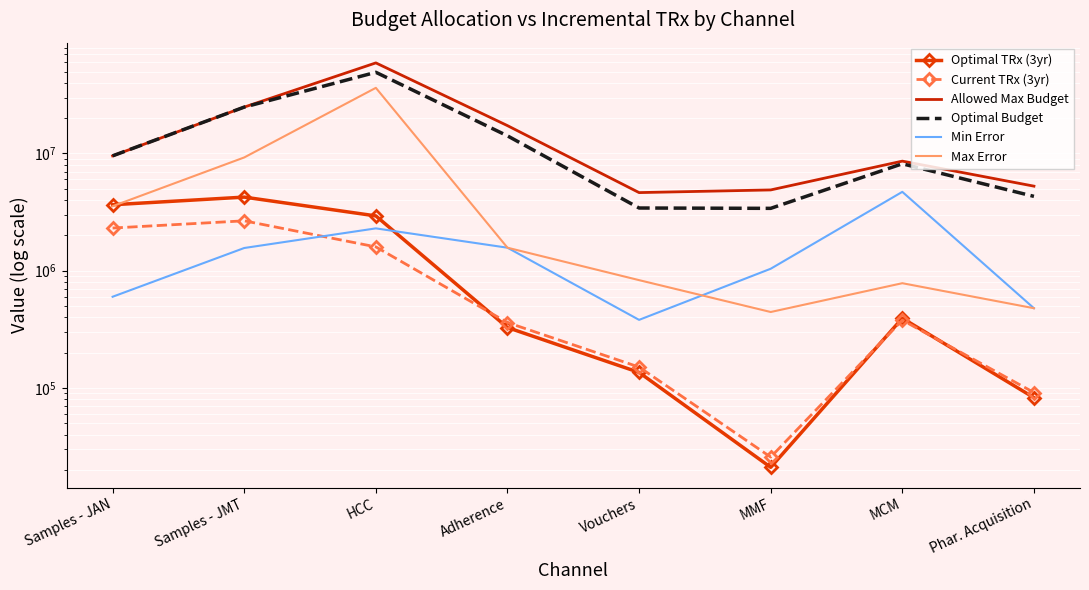

List the series in order of their peak value, highest first.

Allowed Max Budget, Optimal Budget, Max Error, Min Error, Optimal TRx (3yr), Current TRx (3yr)